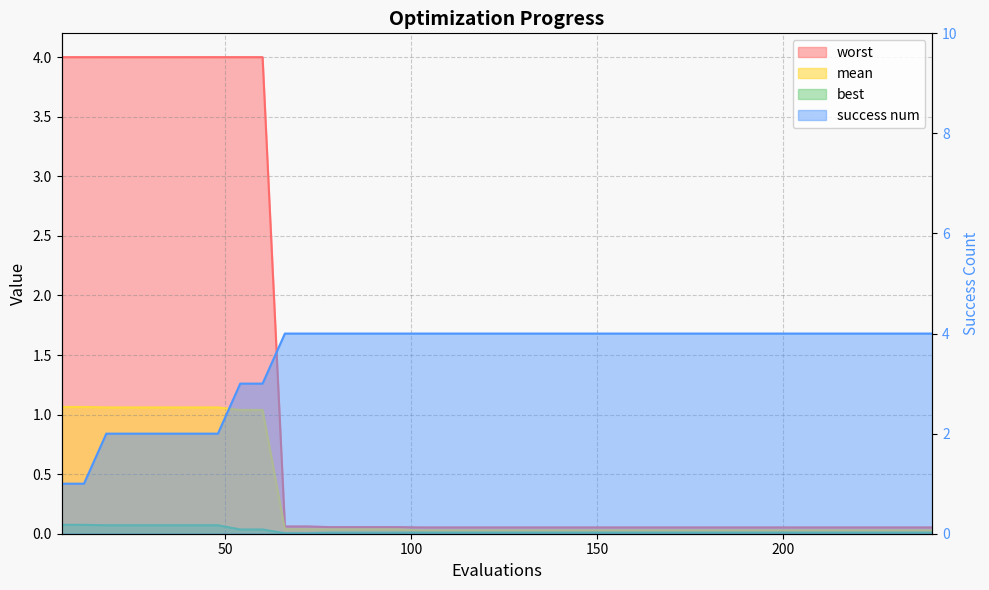

True or false: worst and best intersect in this chart.

False